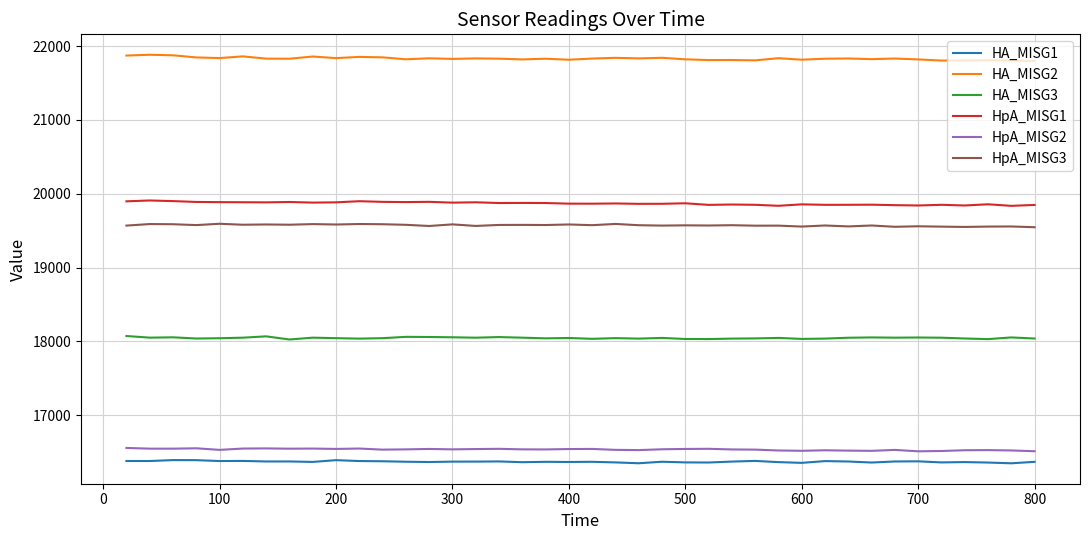

What is the difference between the maximum and minimum values in the HA_MISG1 series?

43.5